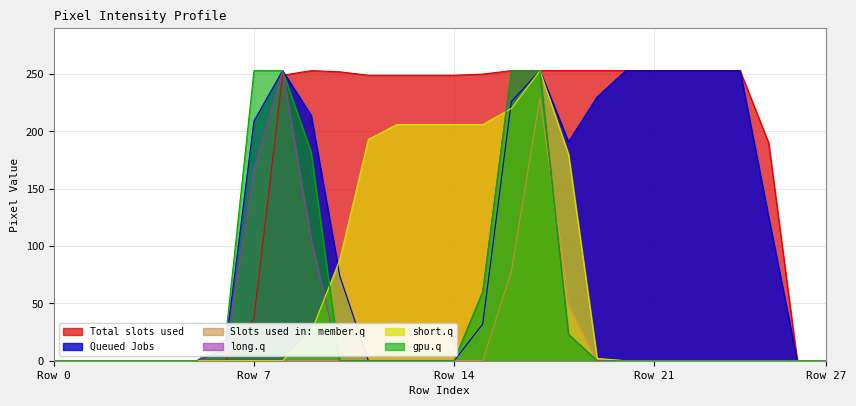

Which series has the largest total across all categories?

Total slots used